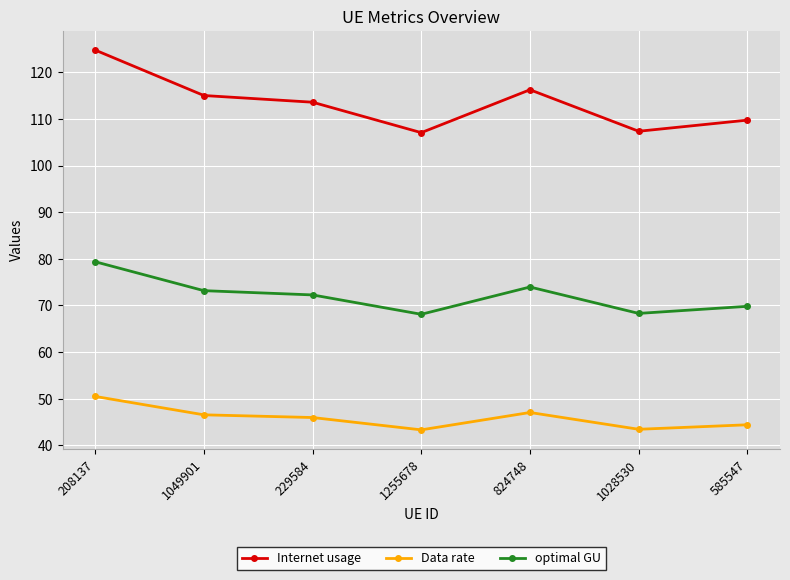

True or false: Data rate and optimal GU intersect in this chart.

False